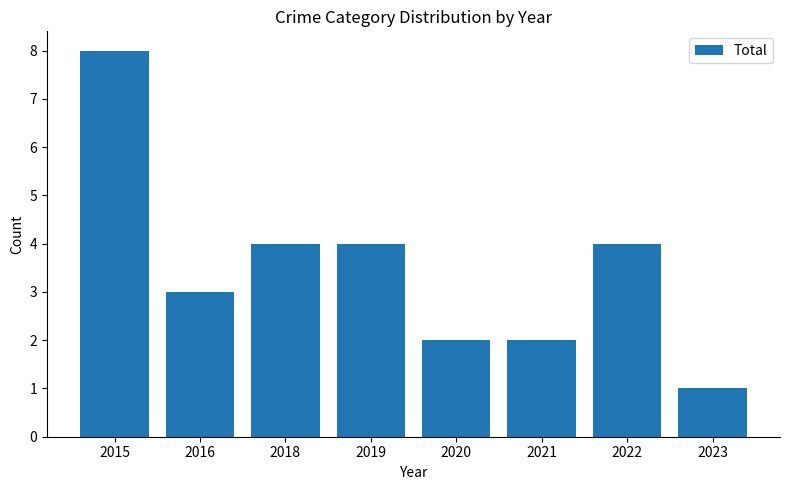

What is the minimum value shown in the chart?

1